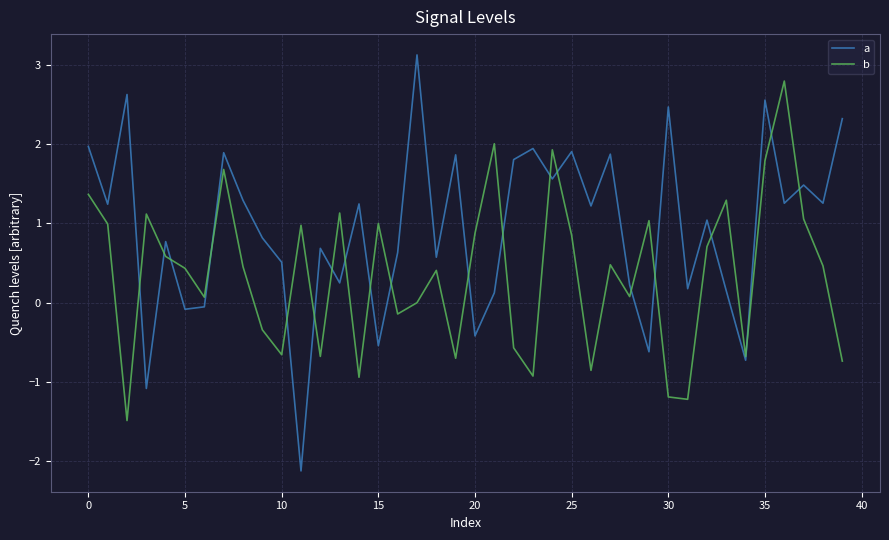

How many values in a are above zero?

32